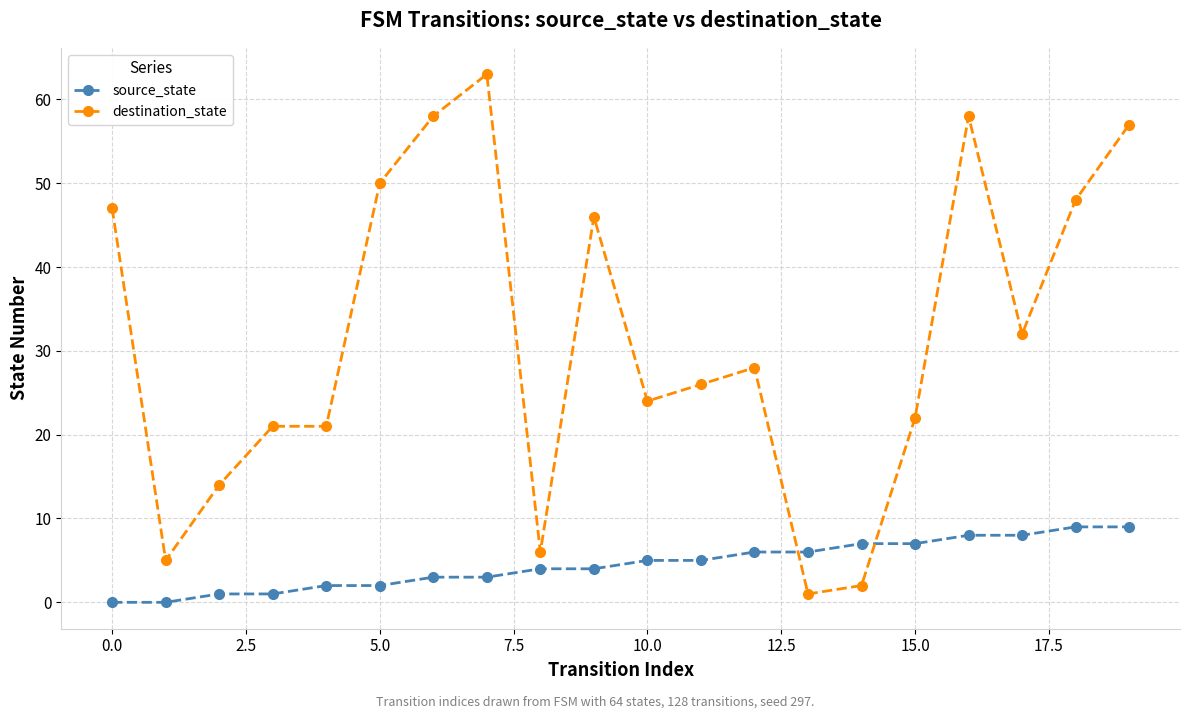

Rank the series by their average value, from lowest to highest.

source_state, destination_state